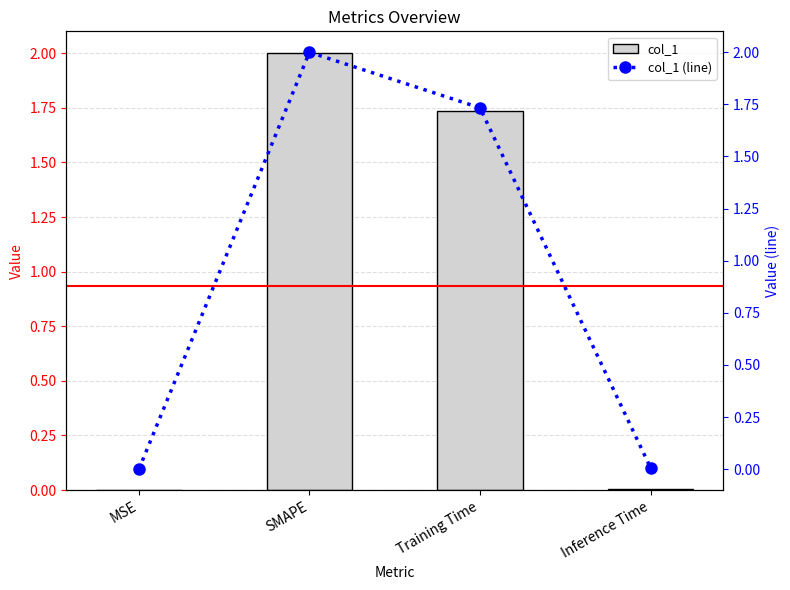

What is the difference between the col_1 (line) values at Inference Time and SMAPE?

2.0